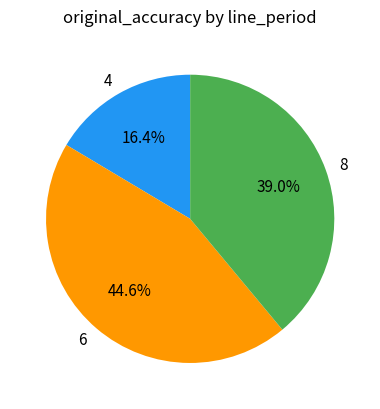

To the nearest percent, what is the average slice percentage?

33%